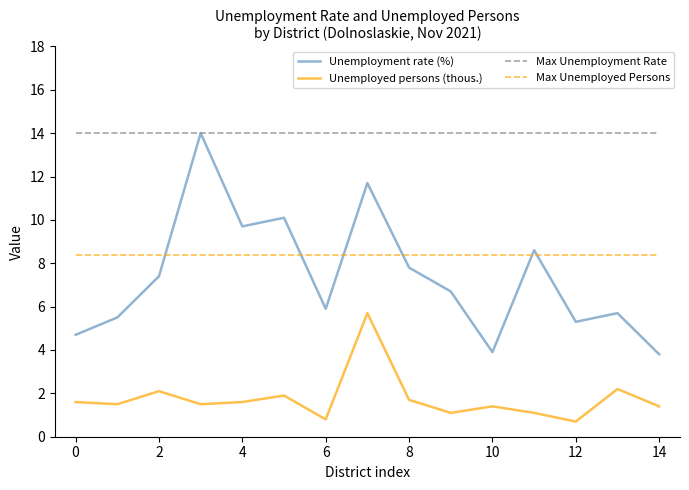

Reading left to right, list all the values displayed in this chart.

Unemployment rate (%): 4.7	5.5	7.4	14.0	9.7	10.1	5.9	11.7	7.8	6.7	3.9	8.6	5.3	5.7	3.8
Unemployed persons (thous.): 1.6	1.5	2.1	1.5	1.6	1.9	0.8	5.7	1.7	1.1	1.4	1.1	0.7	2.2	1.4
Max Unemployment Rate: 14.0	14.0	14.0	14.0	14.0	14.0	14.0	14.0	14.0	14.0	14.0	14.0	14.0	14.0	14.0
Max Unemployed Persons: 8.4	8.4	8.4	8.4	8.4	8.4	8.4	8.4	8.4	8.4	8.4	8.4	8.4	8.4	8.4